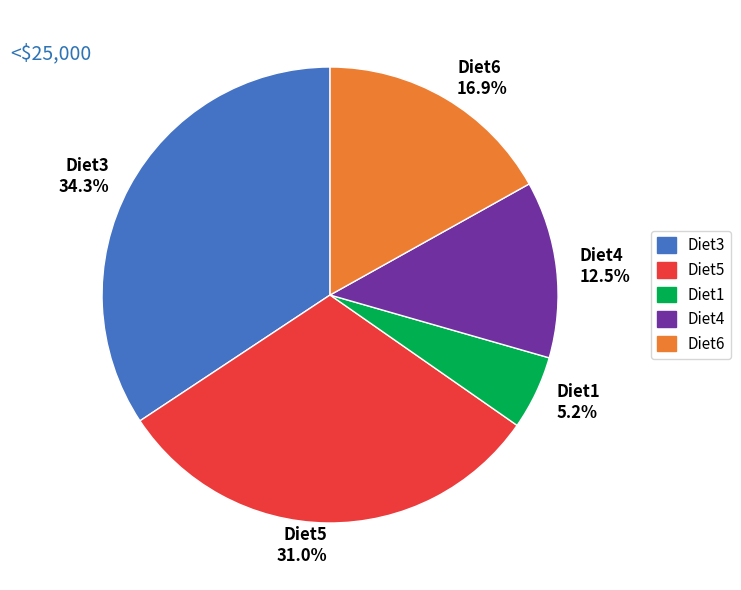

To the nearest percent, what is the combined percentage of Diet3 and Diet1?

40%